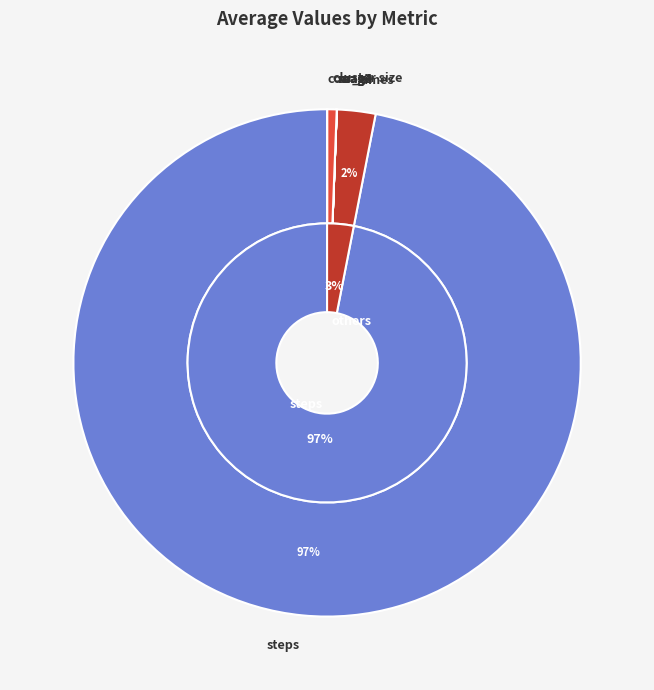

True or false: mag accounts for 1% of the total.

False